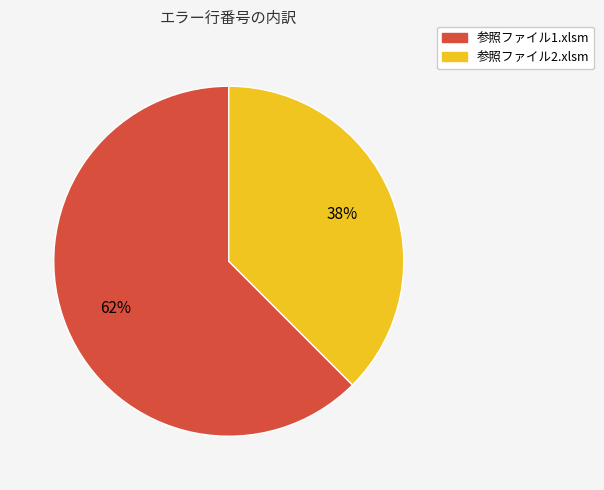

What is the largest slice in the pie chart?

参照ファイル1.xlsm